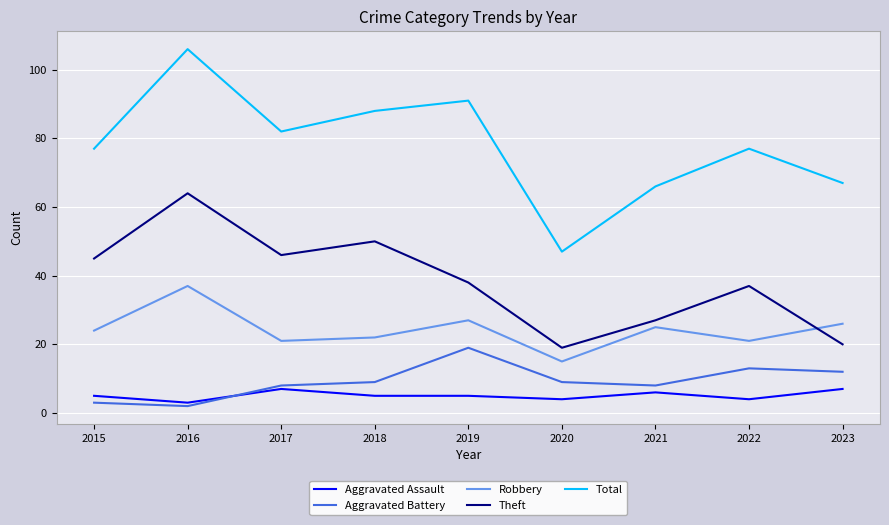

Rank the series by their maximum value, from lowest to highest.

Aggravated Assault, Aggravated Battery, Robbery, Theft, Total